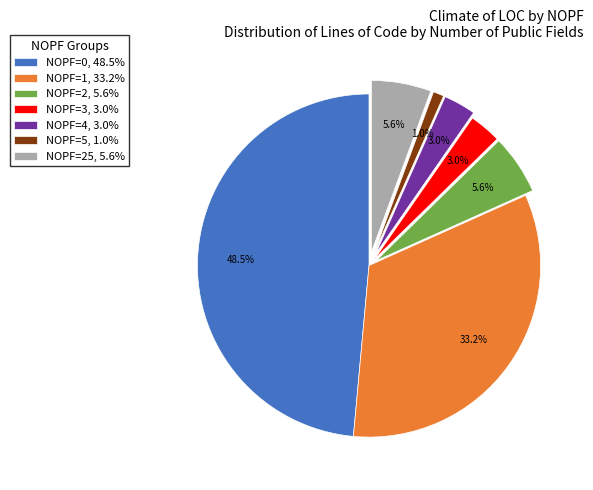

Does any single category account for the majority?

No